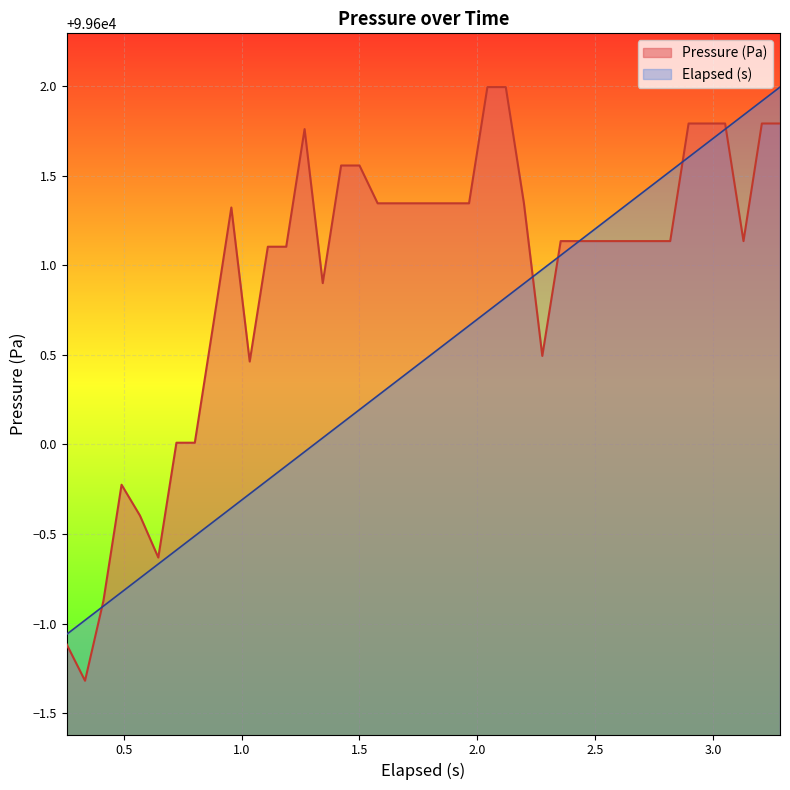

Which series has the widest spread of values?

Pressure (Pa)